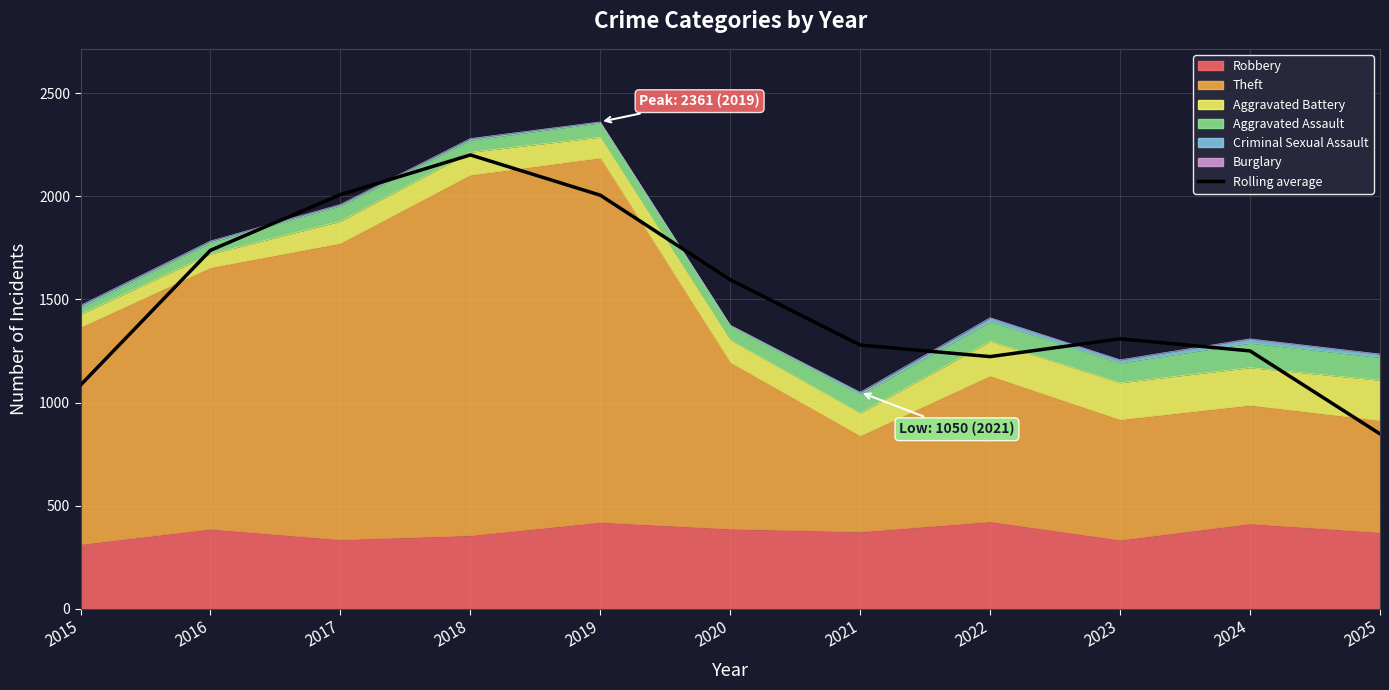

Reading right to left, transcribe all the data shown in this chart.

848.0	1250.3	1309.0	1222.7	1278.7	1595.3	2005.3	2200.7	2008.0	1738.3	1084.7